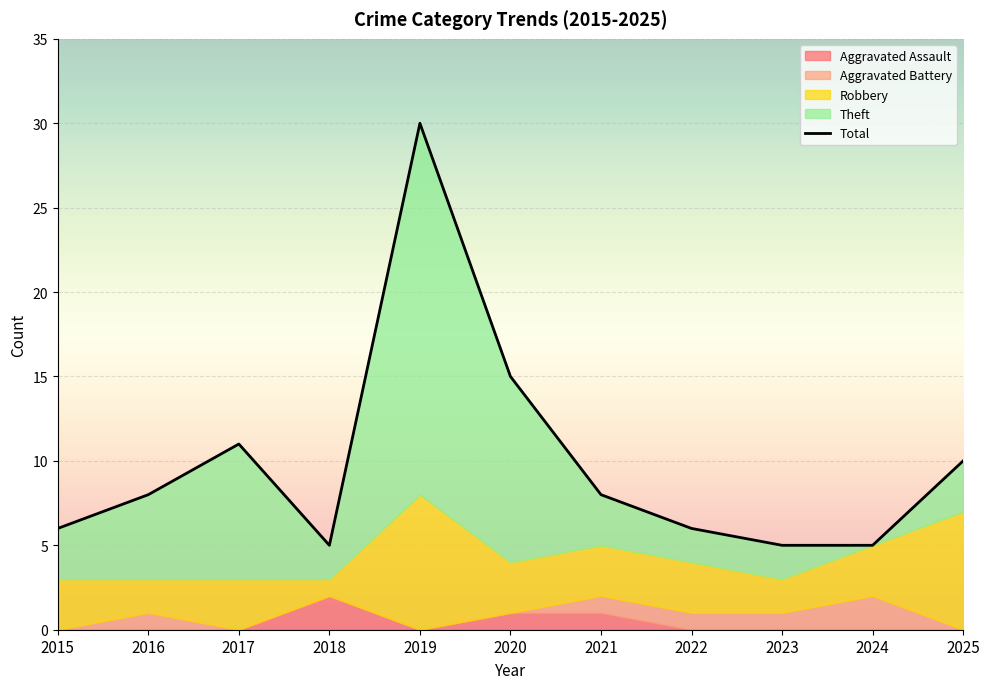

List the labels in order of Aggravated Battery value, largest first.

2024, 2016, 2021, 2022, 2023, 2015, 2017, 2018, 2019, 2020, 2025